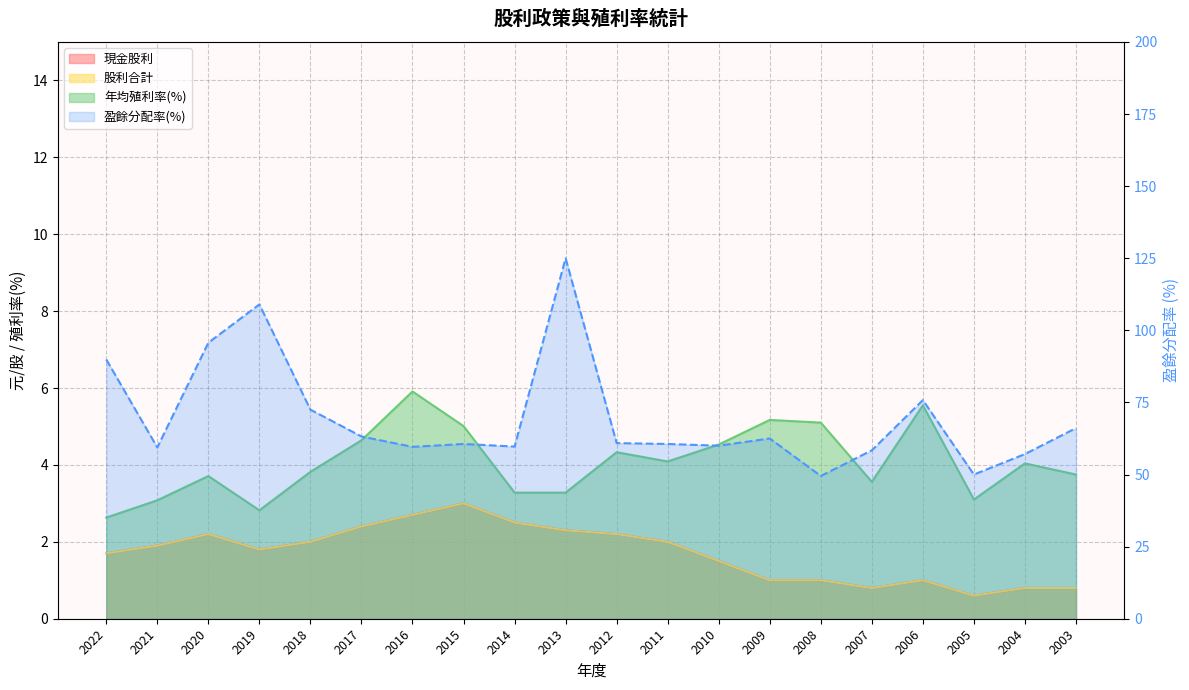

Between 2022 and 2003, which series saw the biggest shift?

盈餘分配率(%)